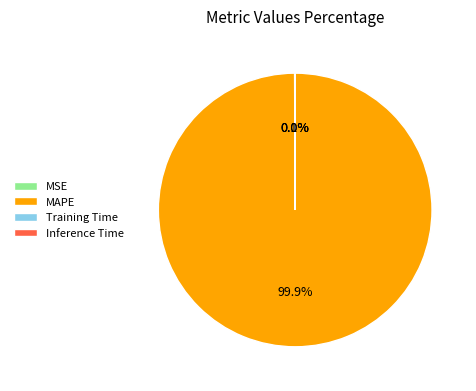

Which slice is the largest?

MAPE